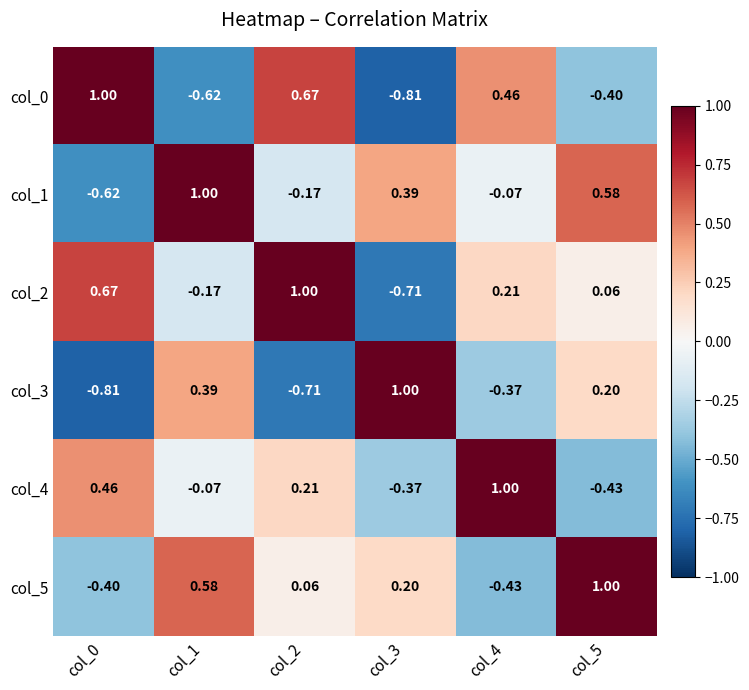

Count the number of categories in the chart.

6